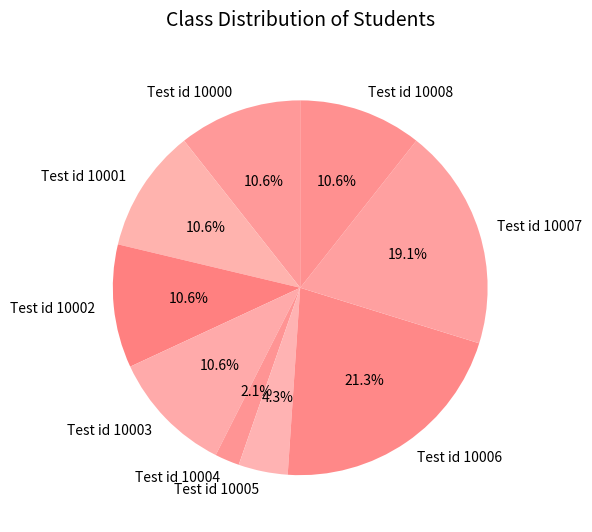

Combined, do Test id 10004 and Test id 10005 account for over 50%?

No